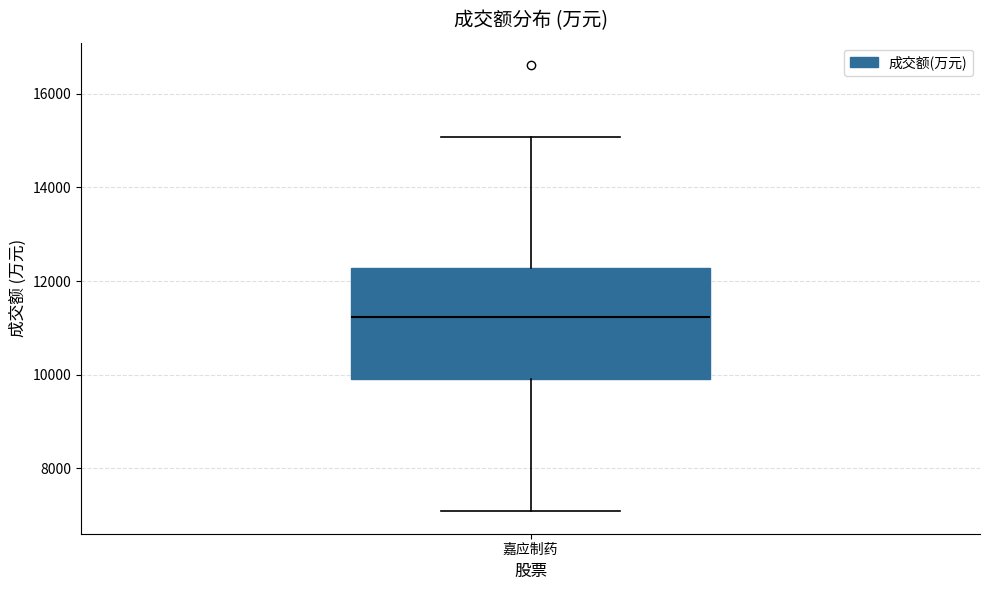

Transcribe this box plot: give where the median line is, the range the box spans, and where the two whiskers end, as read against the y-axis. The values are not printed on the chart, so give them approximately, as read against the axis.

median 11200, box 10000 to 12200, whiskers 7000 to 15000